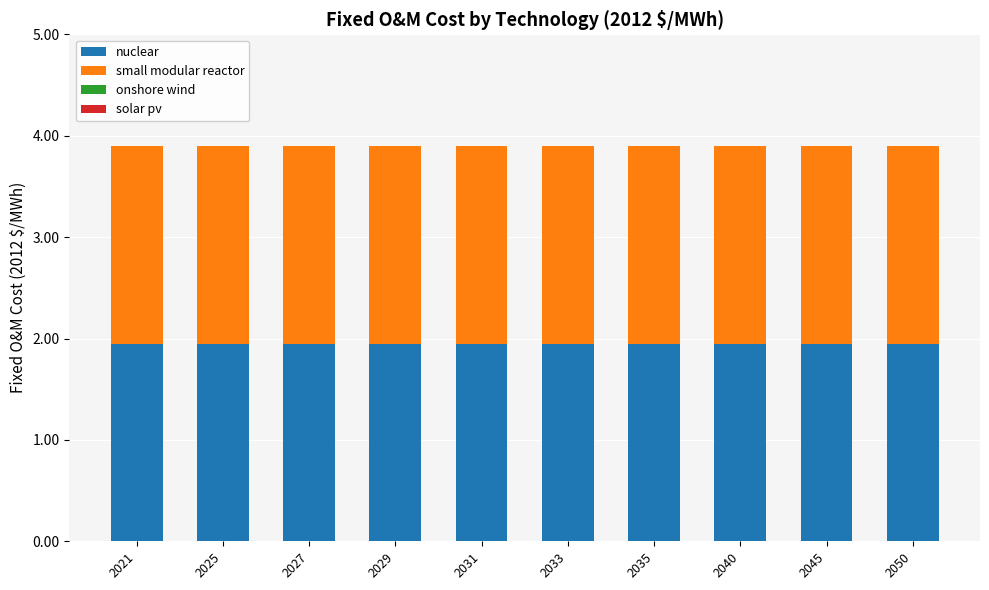

Rank the series by their maximum value, from lowest to highest.

onshore wind, solar pv, nuclear, small modular reactor